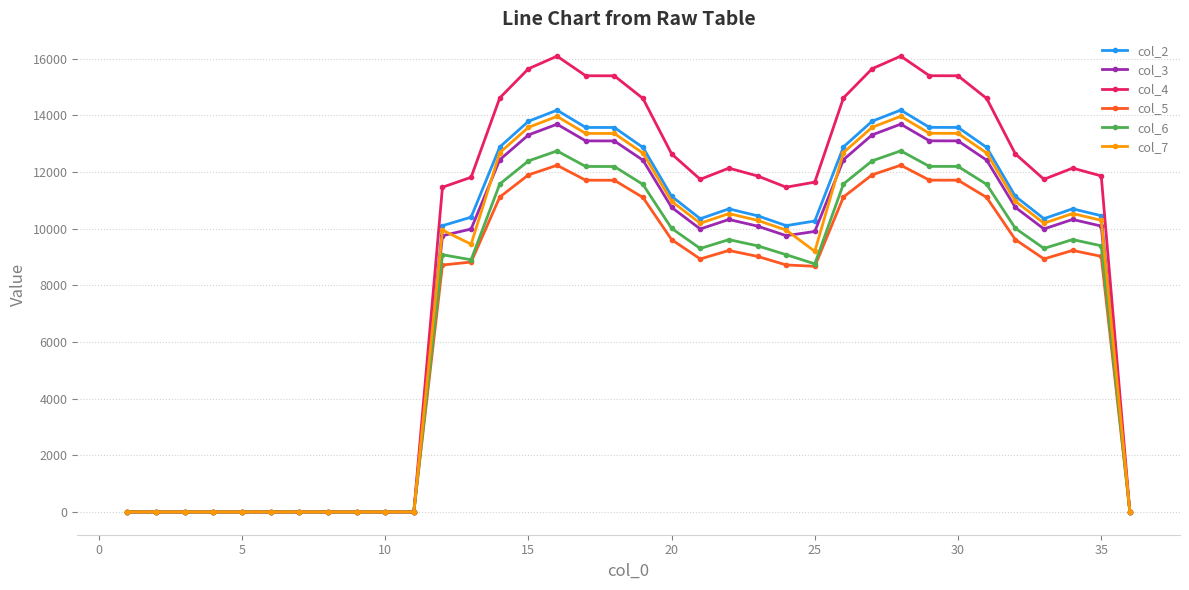

Which series has the largest range (max minus min)?

col_4